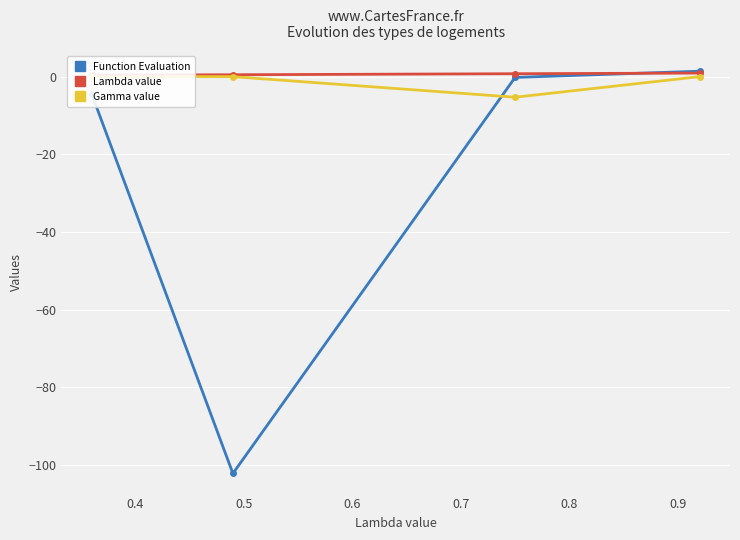

True or false: Function Evaluation has more than 2 points higher than both neighbors.

False